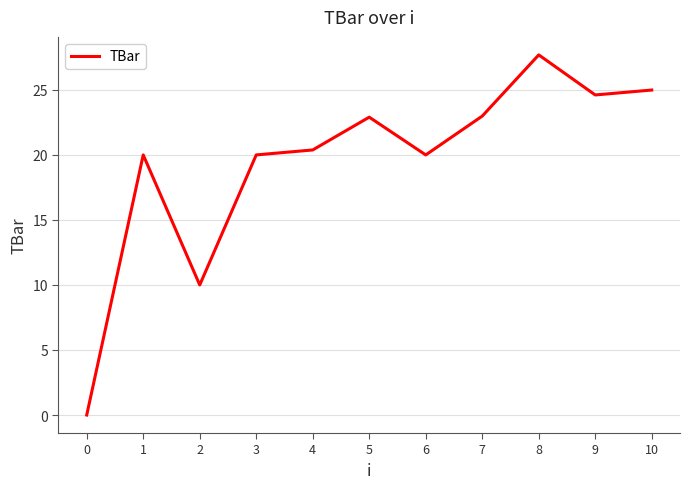

True or false: the data shows 20.0 at 1.

True